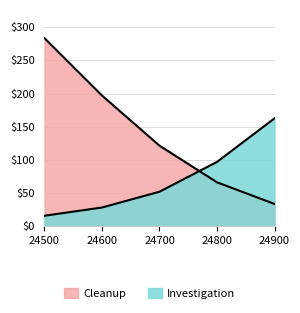

The Cleanup series shows 33.6 at 24900. True or false?

True